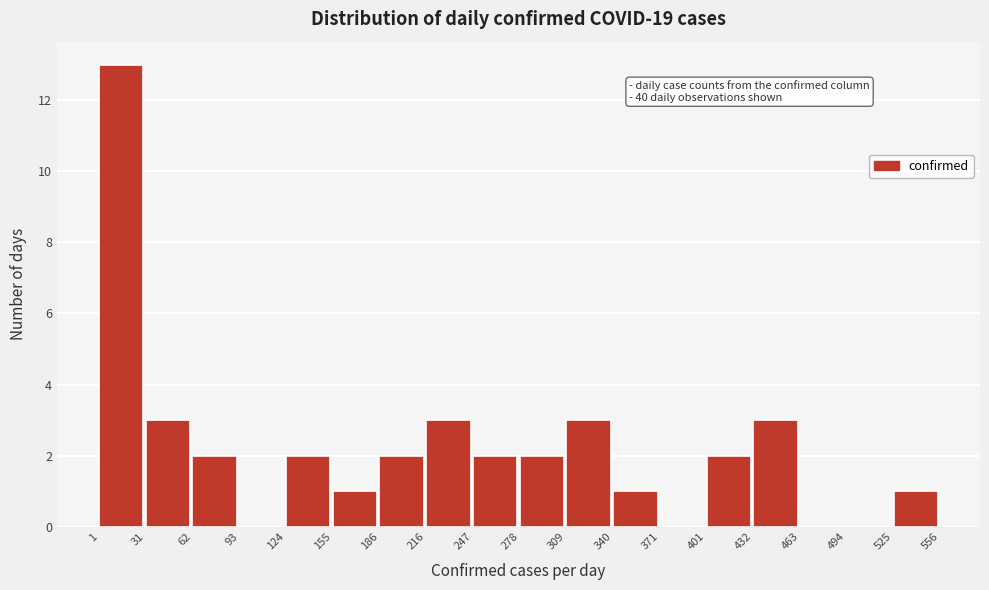

Over which range of the x-axis is the bar tallest?

1 to 31